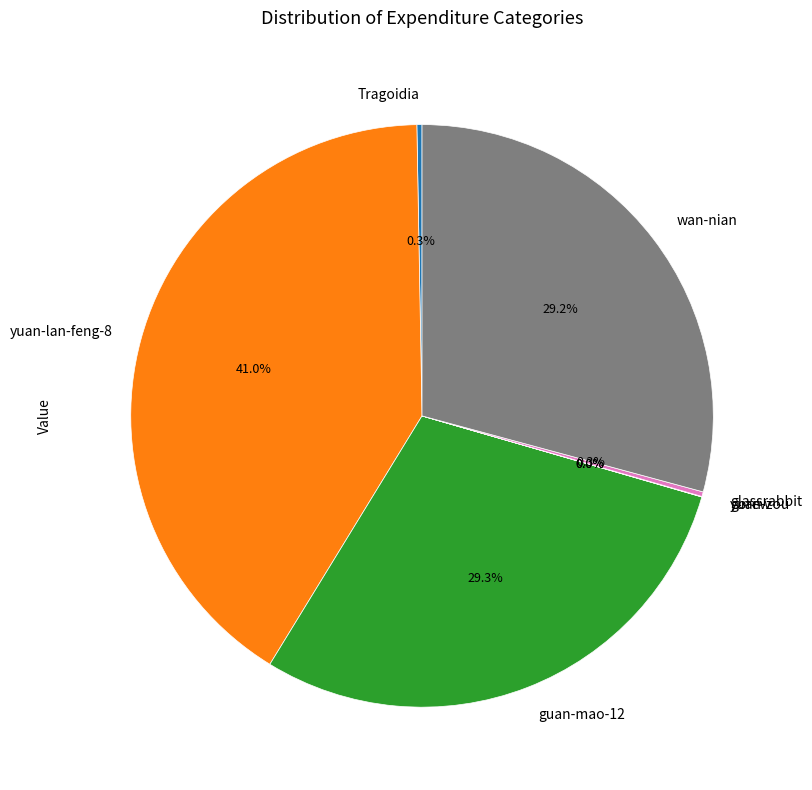

What is the largest slice in the pie chart?

yuan-lan-feng-8